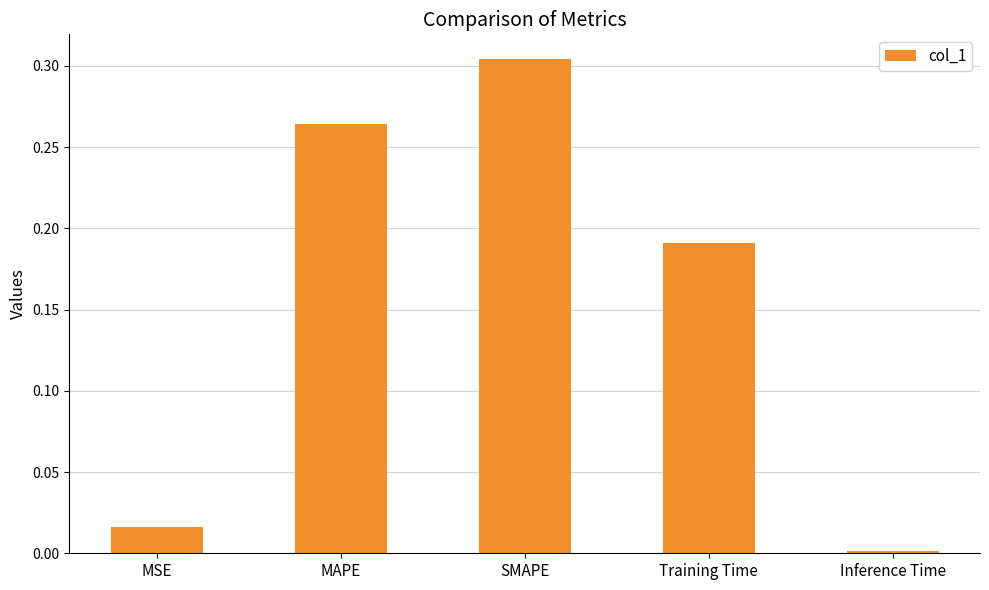

Between MSE and MAPE, which is larger?

MAPE